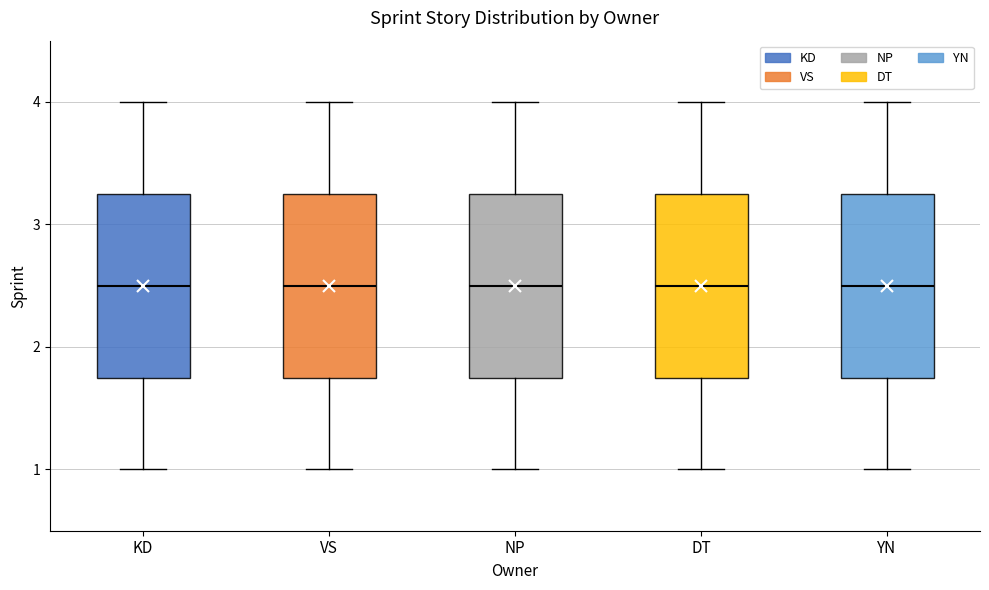

Where is the upper edge of the box for DT on the y-axis? The values are not printed on the chart, so give them approximately, as read against the axis.

3.3